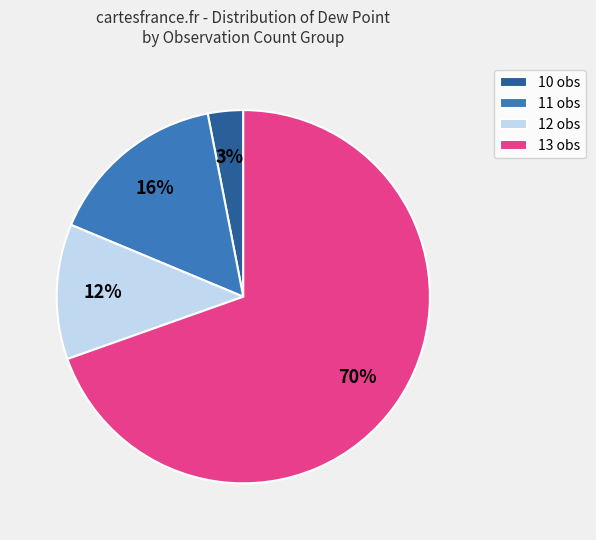

To the nearest percent, what portion does 11 obs represent?

16%